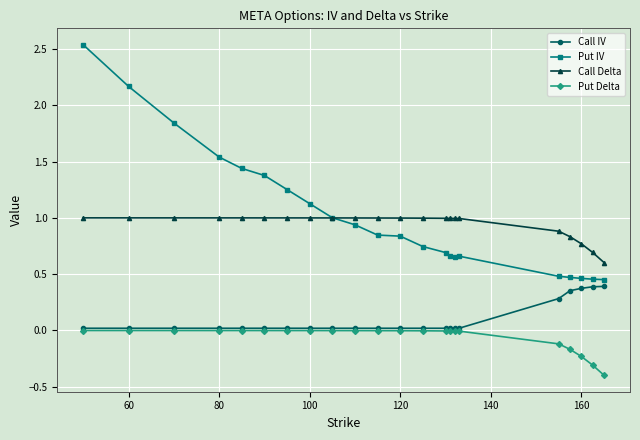

True or false: Put IV and Put Delta cross at least once.

False